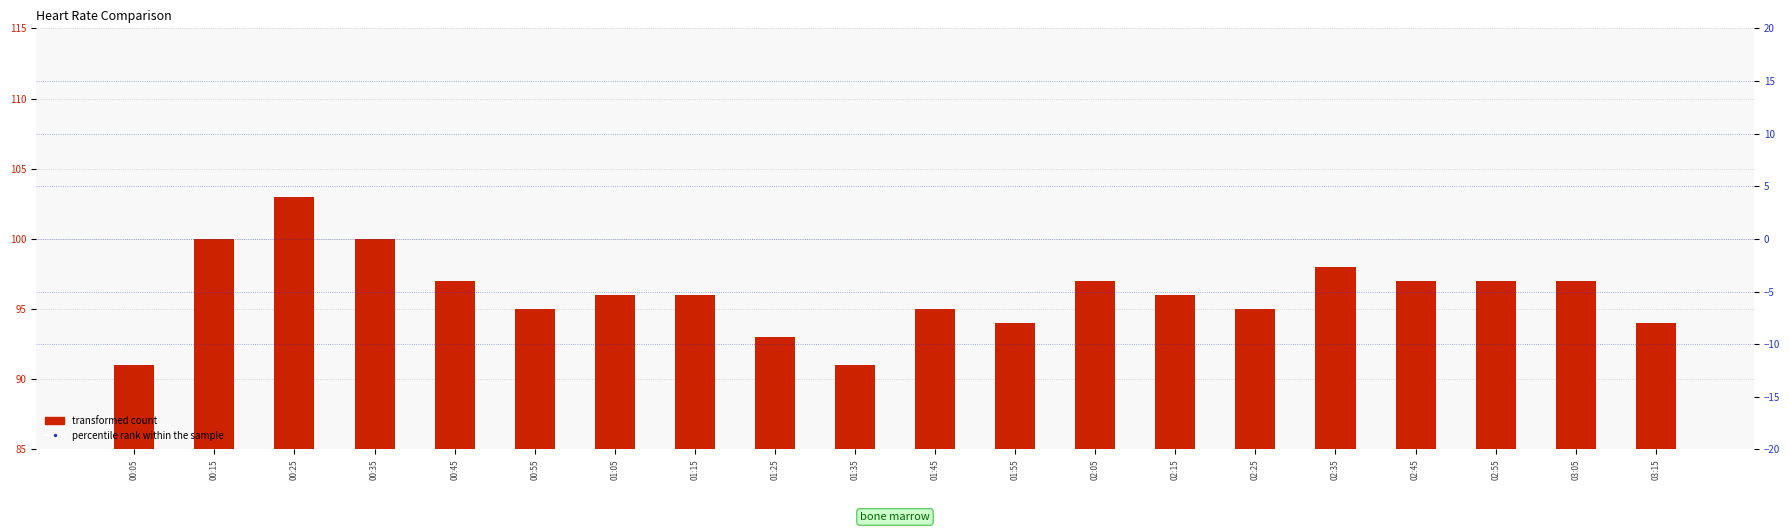

What is the total value across all series at 00:25?

305